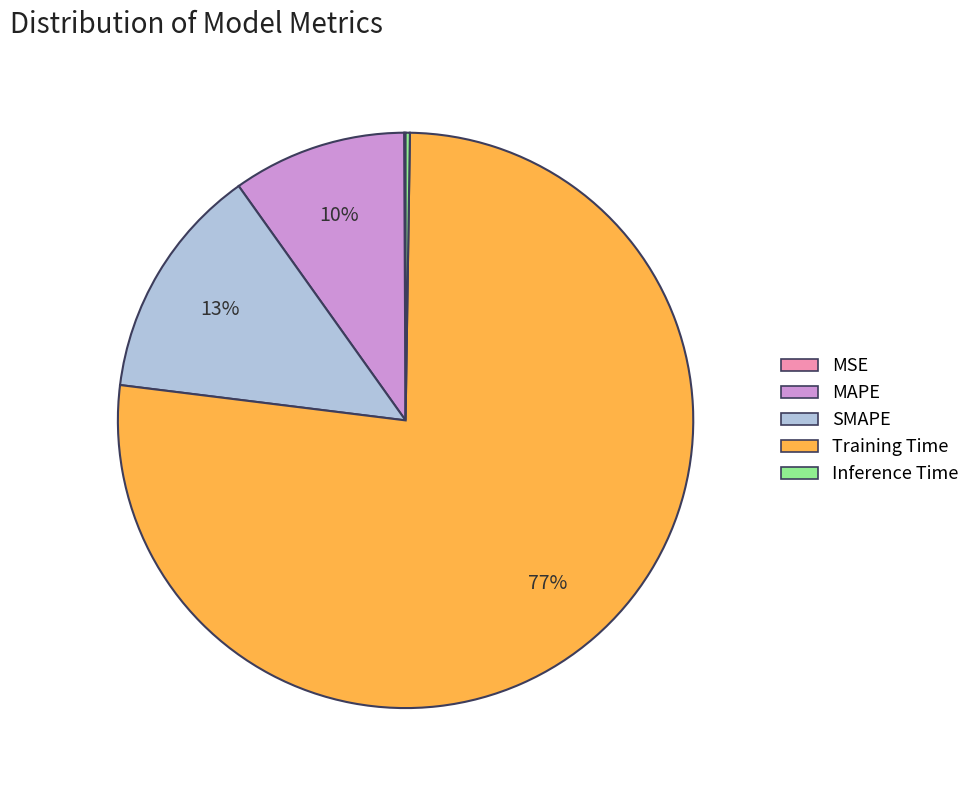

What percentage is the Training Time slice, to the nearest percent?

77%